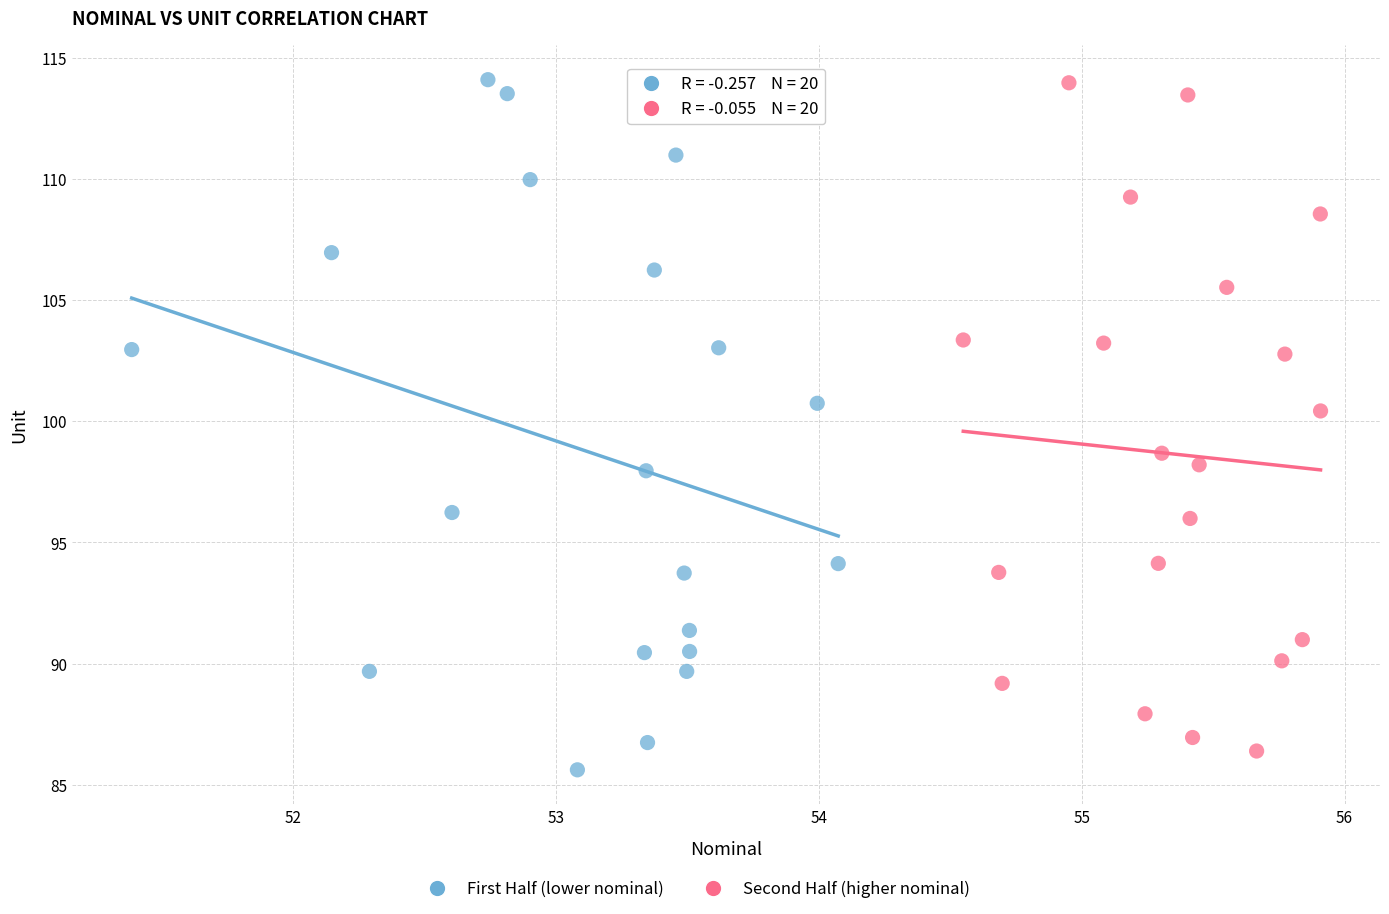

Which series reaches the minimum Y coordinate?

First Half (lower nominal)